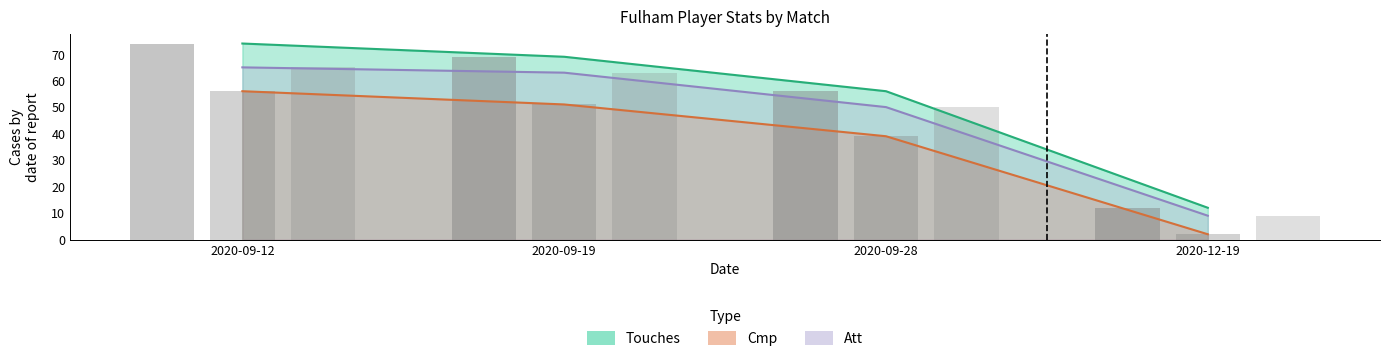

What is the difference between the highest and lowest values at 2020-12-19?

10